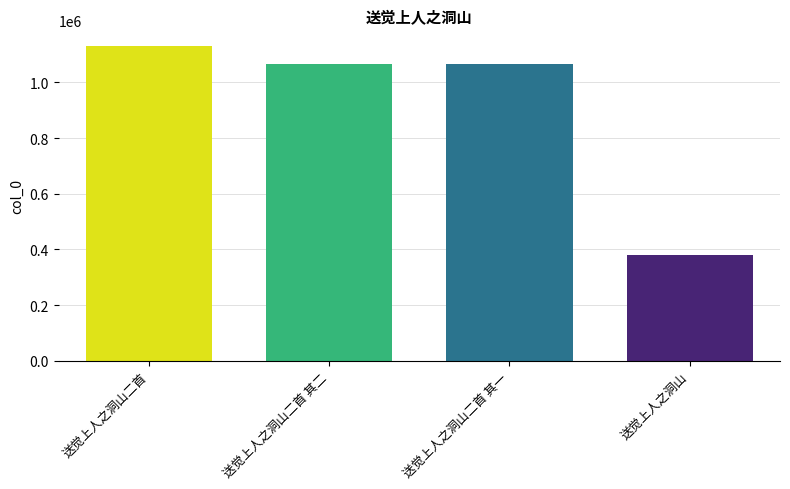

What is the value of the 1st bar from the left?

1130247